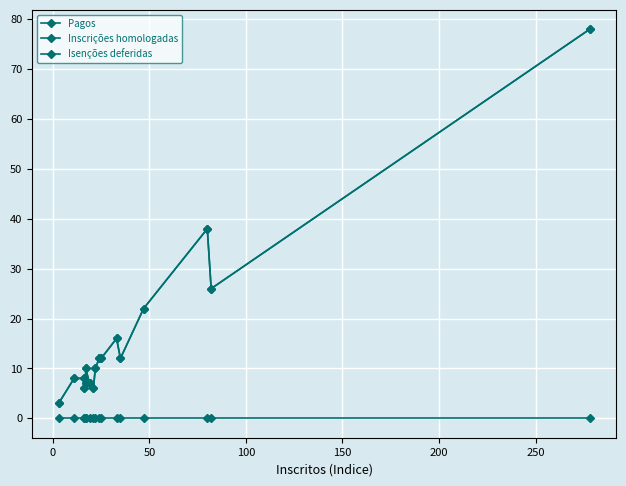

Which series has the largest total across all categories?

Pagos